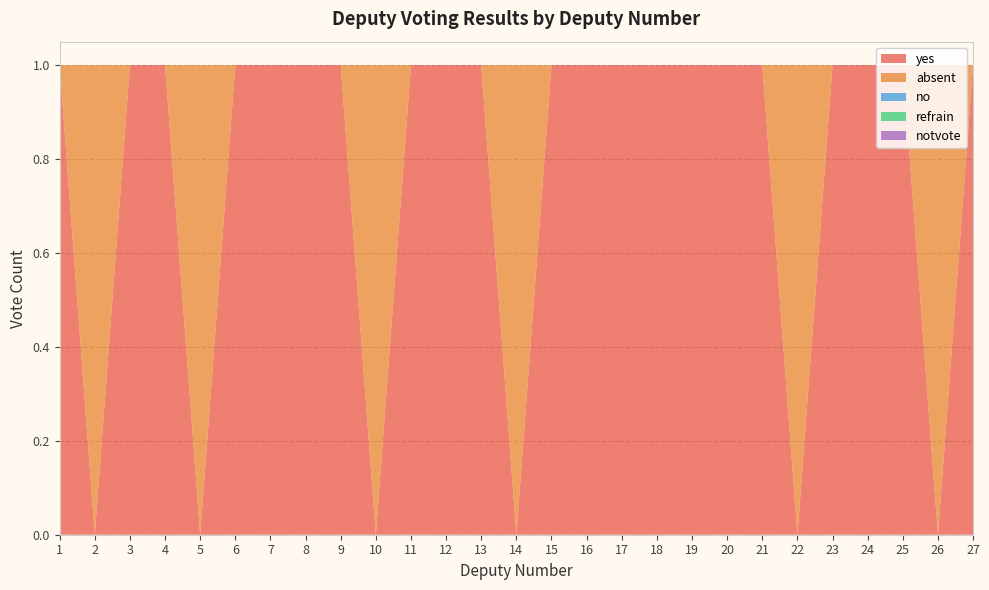

Reading left to right, extract all data points from this chart.

yes: 1	0	1	1	0	1	1	1	1	0	1	1	1	0	1	1	1	1	1	1	1	0	1	1	1	0	1
absent: 0	1	0	0	1	0	0	0	0	1	0	0	0	1	0	0	0	0	0	0	0	1	0	0	0	1	0
no: 0	0	0	0	0	0	0	0	0	0	0	0	0	0	0	0	0	0	0	0	0	0	0	0	0	0	0
refrain: 0	0	0	0	0	0	0	0	0	0	0	0	0	0	0	0	0	0	0	0	0	0	0	0	0	0	0
notvote: 0	0	0	0	0	0	0	0	0	0	0	0	0	0	0	0	0	0	0	0	0	0	0	0	0	0	0